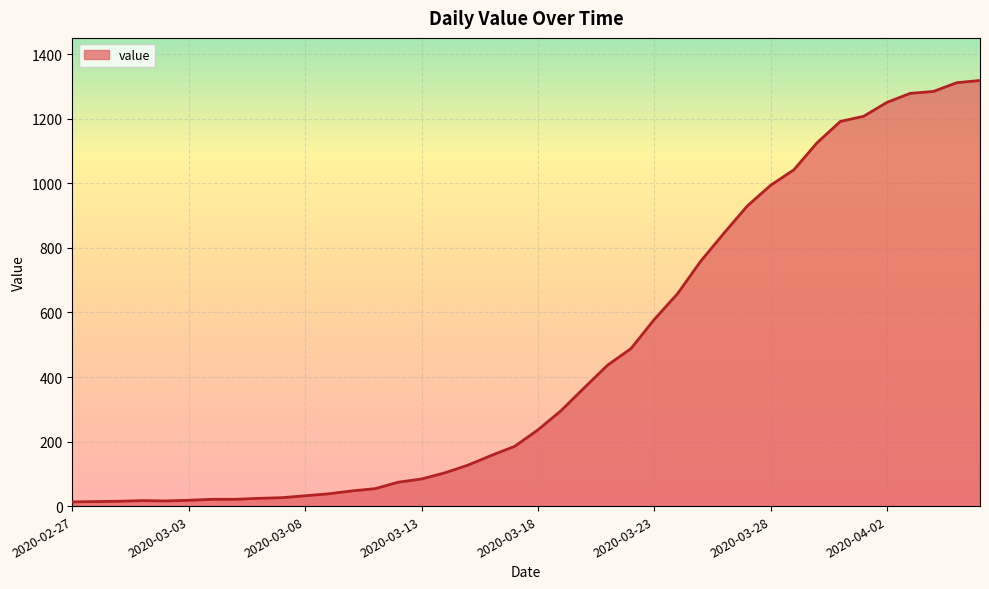

What is the greatest value displayed?

1319